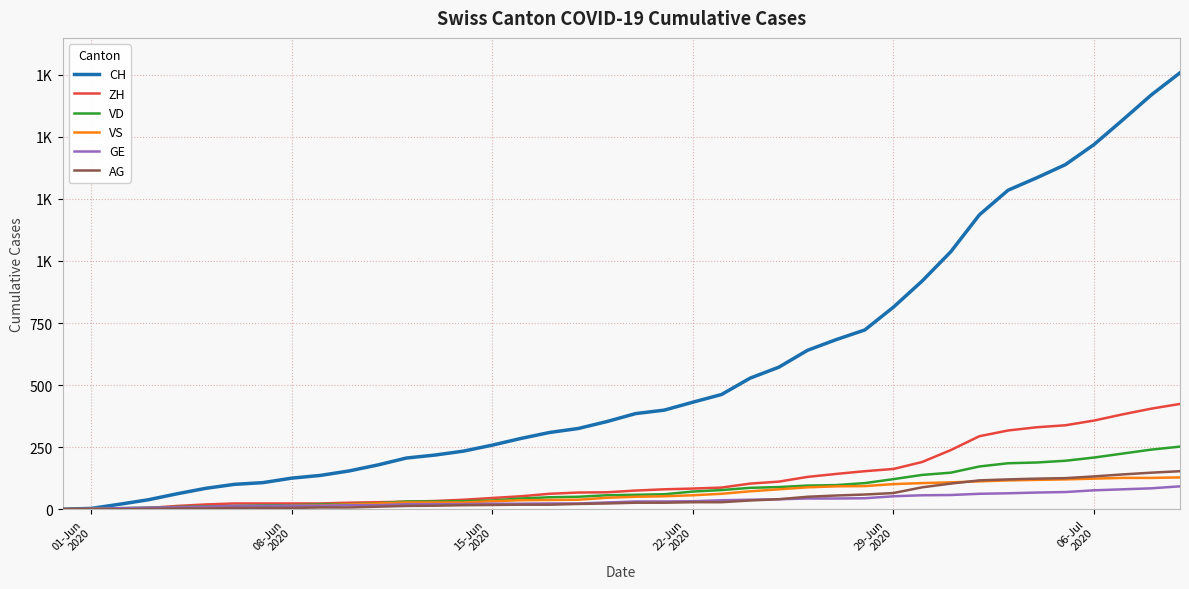

Reading left to right, extract all data points from this chart.

CH: 0	3	20	38	62	84	100	107	125	136	154	178	206	218	234	258	285	309	325	353	385	399	431	462	528	572	640	683	722	814	919	1037	1186	1285	1335	1388	1469	1568	1669	1758
ZH: 0	0	2	5	13	19	23	23	23	23	26	28	30	33	38	45	52	62	67	68	75	80	83	87	103	111	130	142	153	162	190	238	294	317	330	338	357	382	405	424
VD: 0	0	4	6	9	11	13	15	16	19	20	24	31	31	32	35	43	48	50	56	58	60	71	77	86	89	95	97	105	121	138	147	172	185	188	195	208	224	240	252
VS: 0	1	2	2	4	6	7	9	14	15	19	23	27	27	27	32	36	37	38	46	50	52	56	62	72	80	88	92	93	101	105	108	112	116	118	120	123	126	126	128
GE: 0	1	4	6	8	10	13	13	14	14	16	16	20	20	20	22	22	23	23	27	31	31	32	36	38	40	43	43	44	52	56	57	62	64	67	69	76	80	84	92
AG: 0	0	0	1	3	3	5	5	5	7	7	10	13	14	16	17	18	18	21	23	26	26	28	28	35	40	50	55	59	65	88	103	116	120	123	125	132	140	147	153